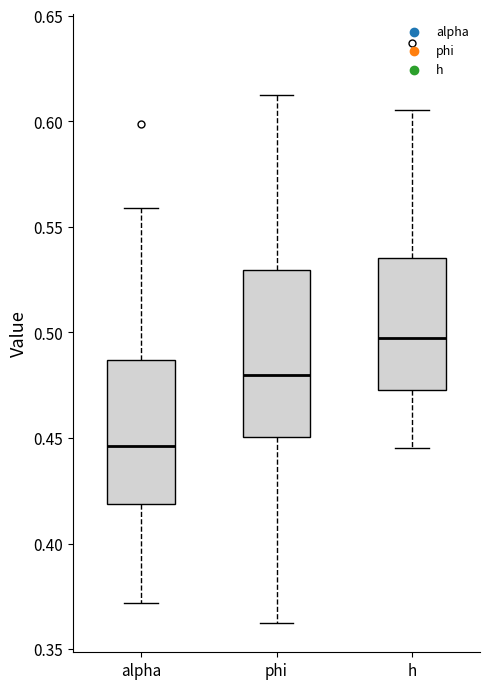

Which box is the tallest, from its lower edge to its upper edge?

phi